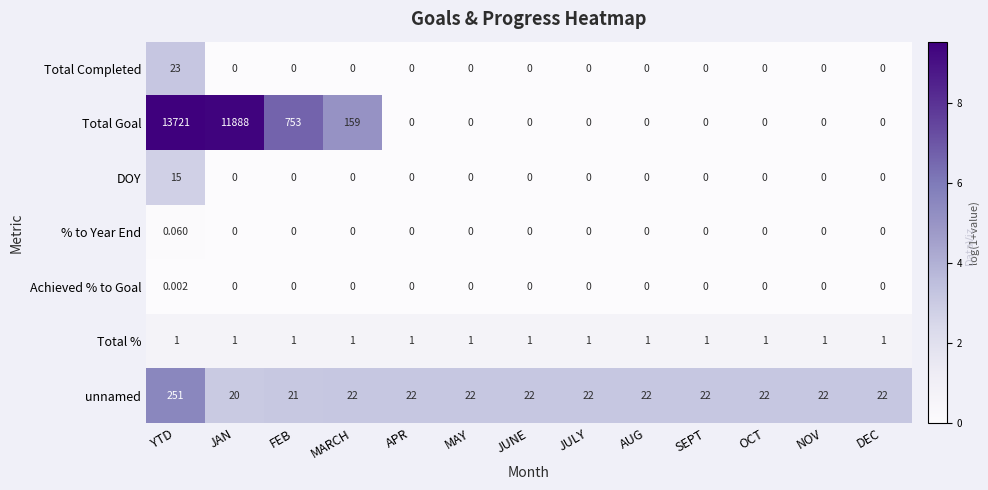

What is the greatest value displayed?

13721.0